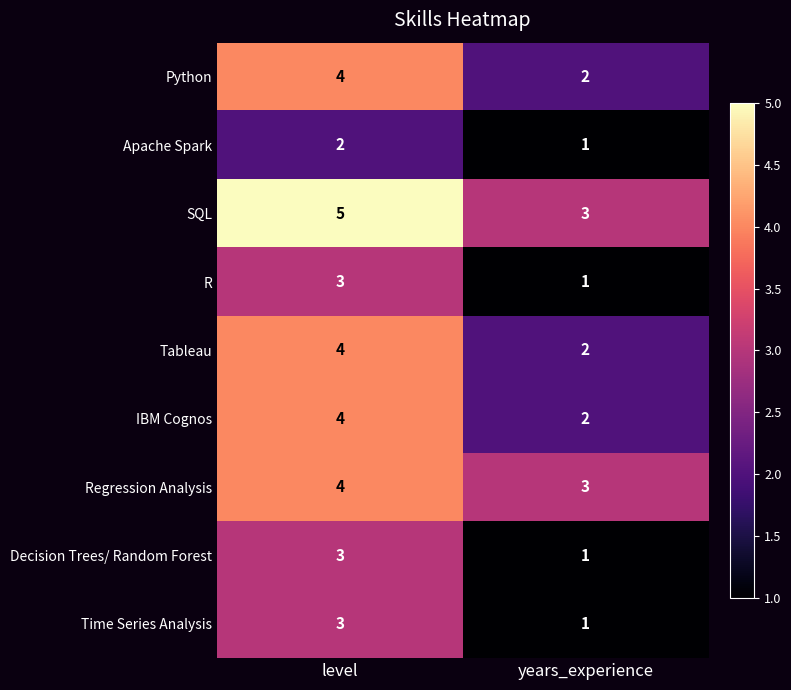

What is the average value of the IBM Cognos series?

3